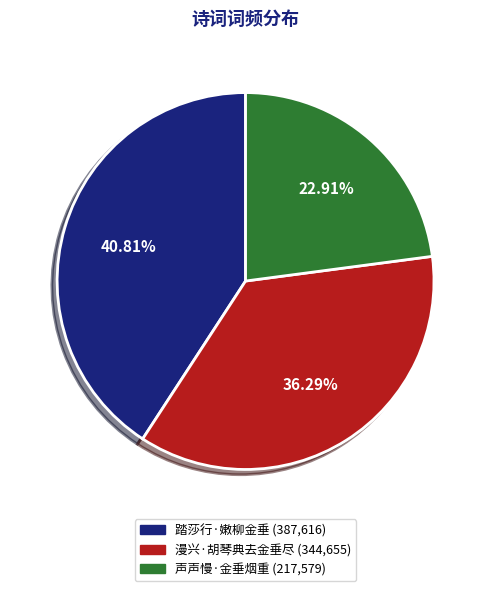

Which category has the smallest portion of the pie?

声声慢·金垂烟重